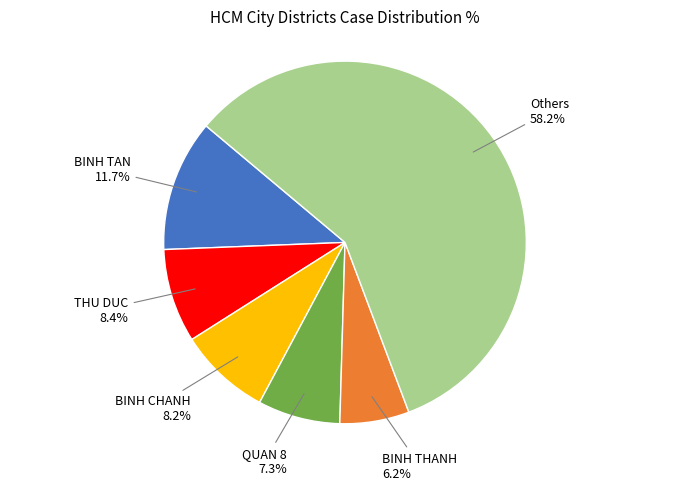

To the nearest percent, what is the average slice percentage?

17%